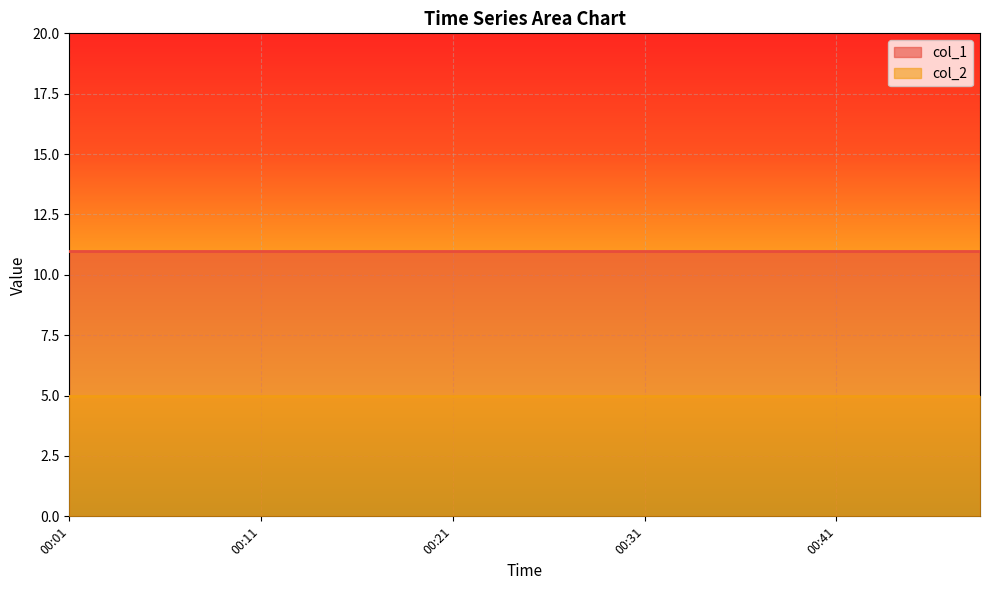

What are all the series names shown in the legend?

col_1, col_2